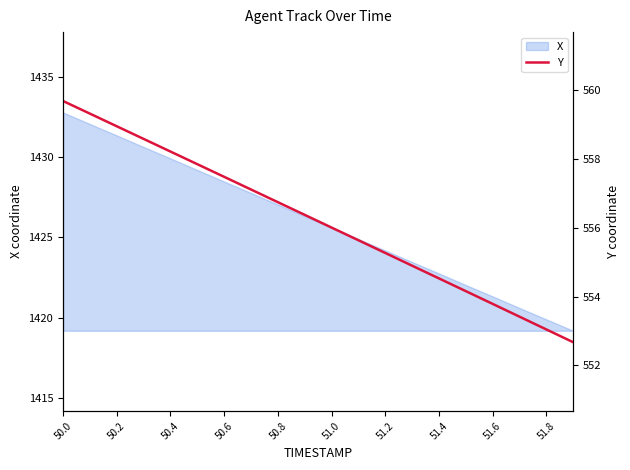

What is the maximum value for X?

1432.8